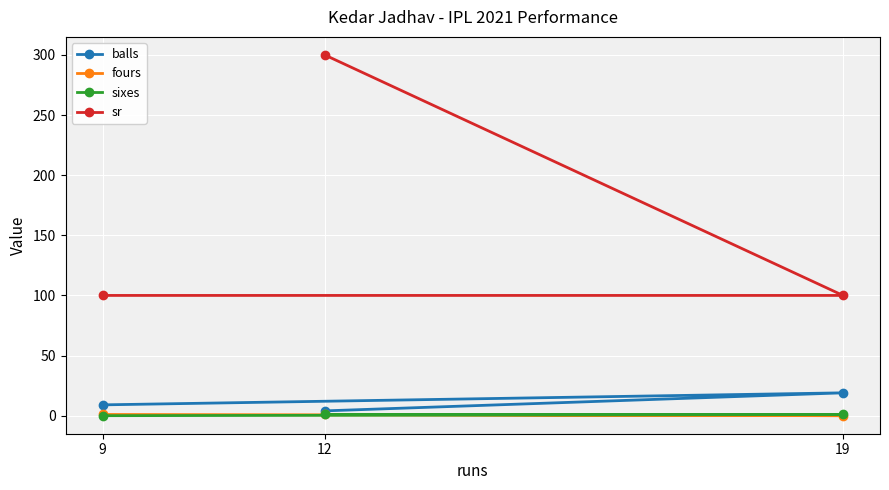

What is the value of the fours point at the 1st from the left?

1